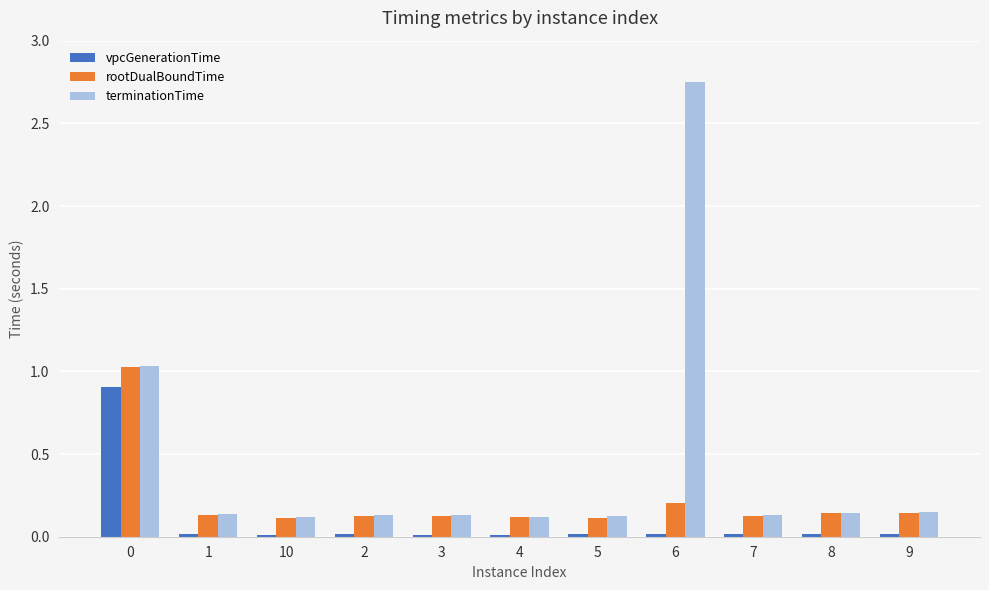

Which series has the largest total across all categories?

terminationTime